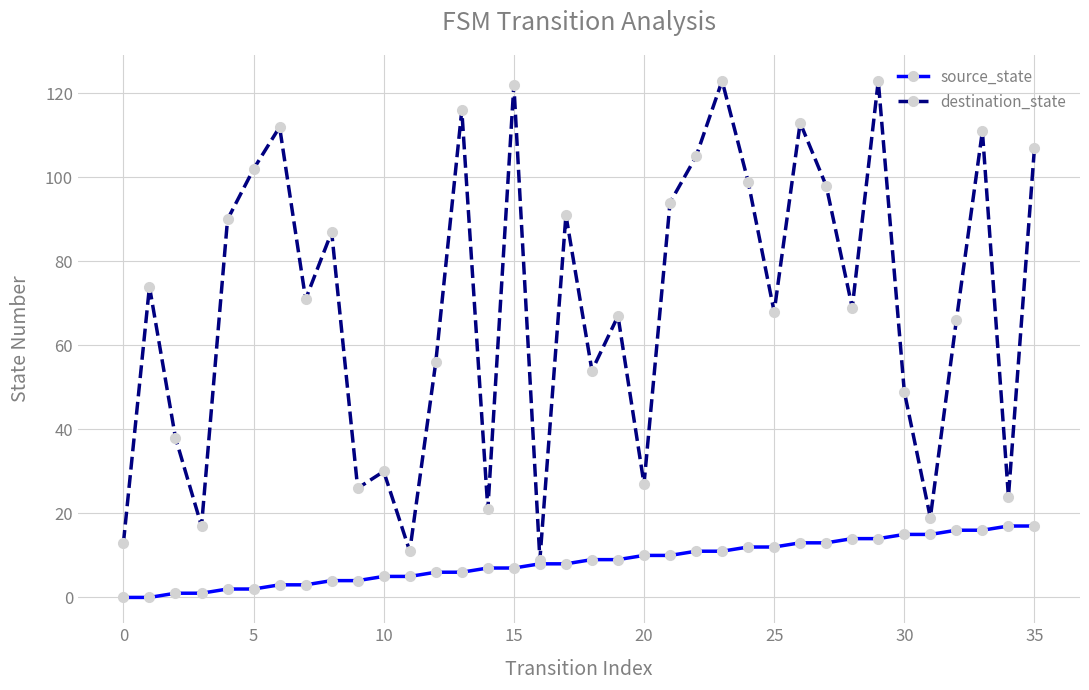

Which series has the largest range (max minus min)?

destination_state